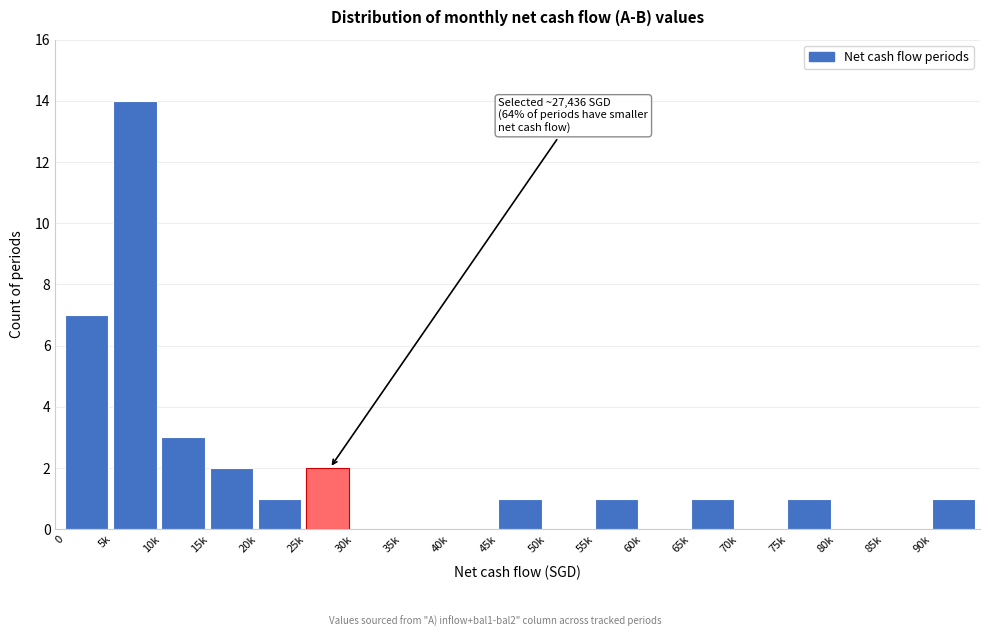

Reading right to left, what are all the values shown in this chart?

90k=1	85k=0	80k=0	75k=1	70k=0	65k=1	60k=0	55k=1	50k=0	45k=1	40k=0	35k=0	30k=0	25k=2	20k=1	15k=2	10k=3	5k=14	0=7